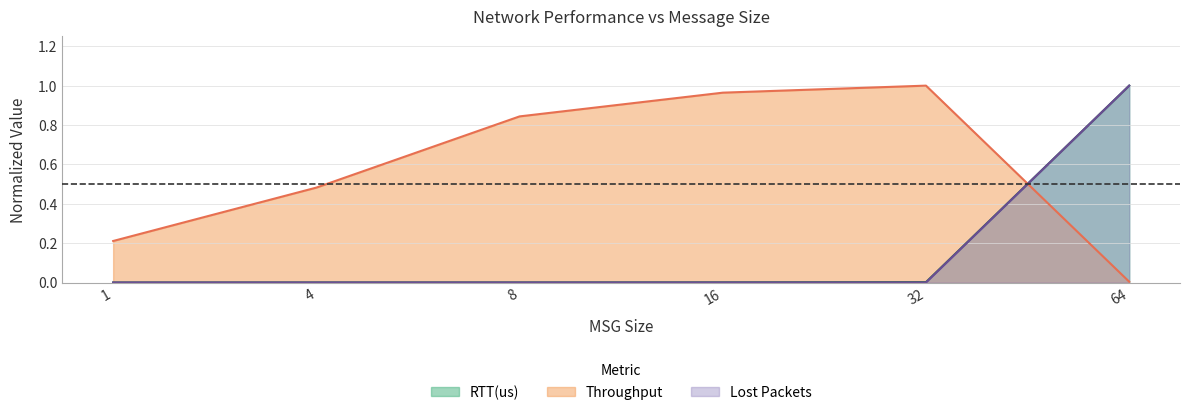

What is the difference between the highest and lowest values at 16?

1.0